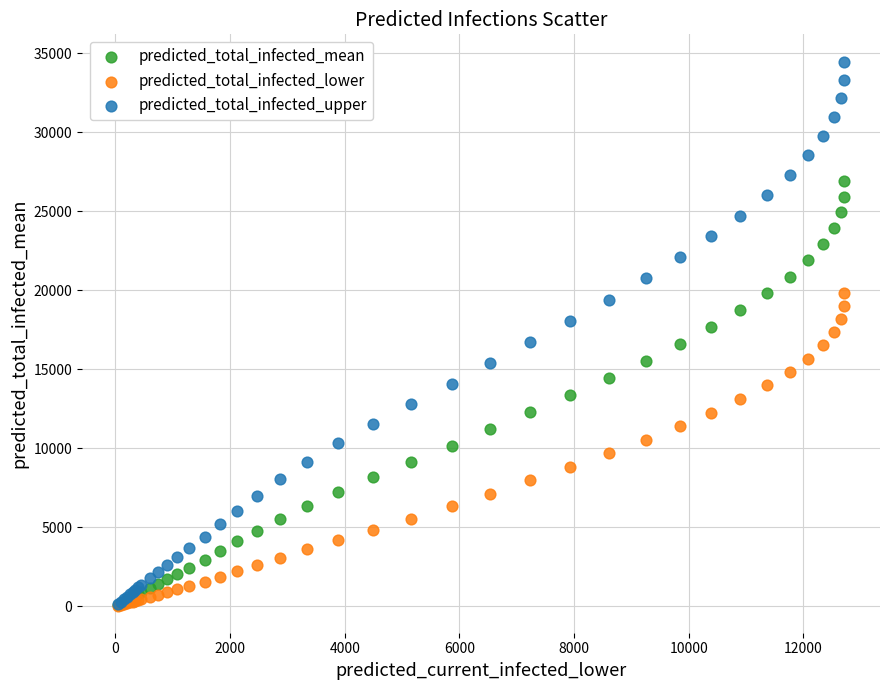

What are all the series names shown in the legend?

predicted_total_infected_mean, predicted_total_infected_lower, predicted_total_infected_upper